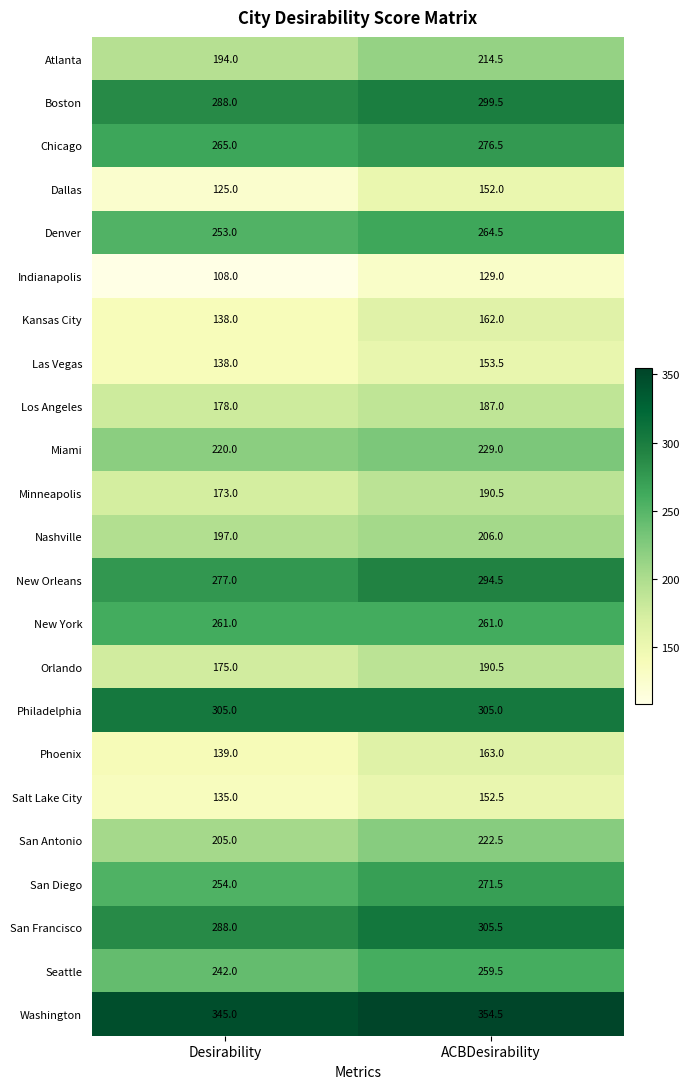

How many data points in Denver are above 264?

1